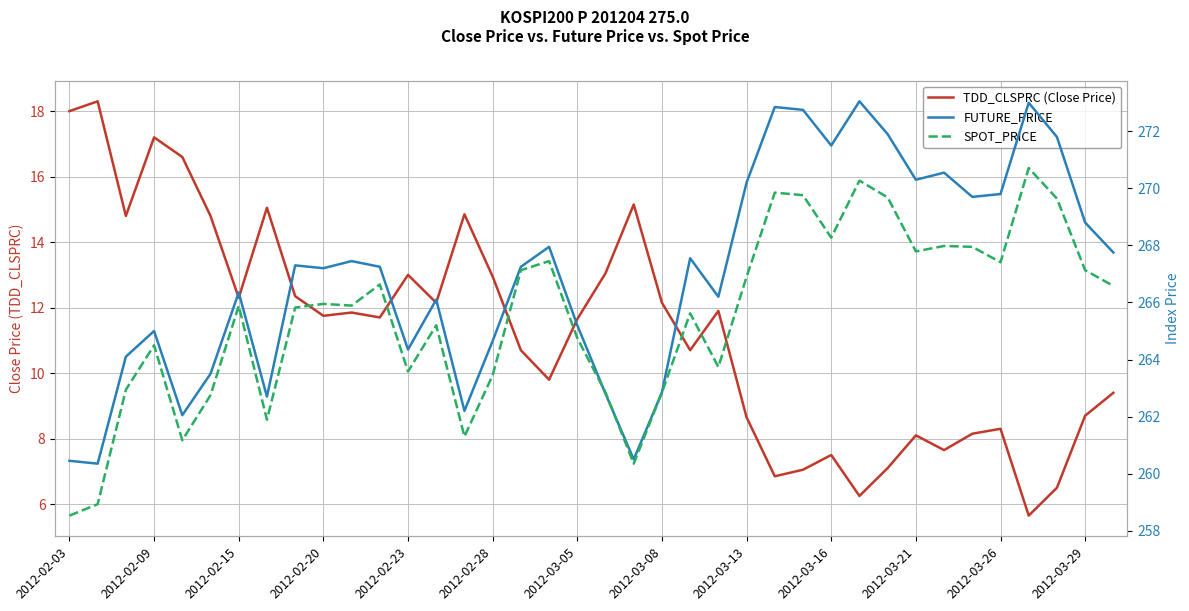

At 34, list the series in order from largest to smallest.

FUTURE_PRICE, SPOT_PRICE, TDD_CLSPRC (Close Price)